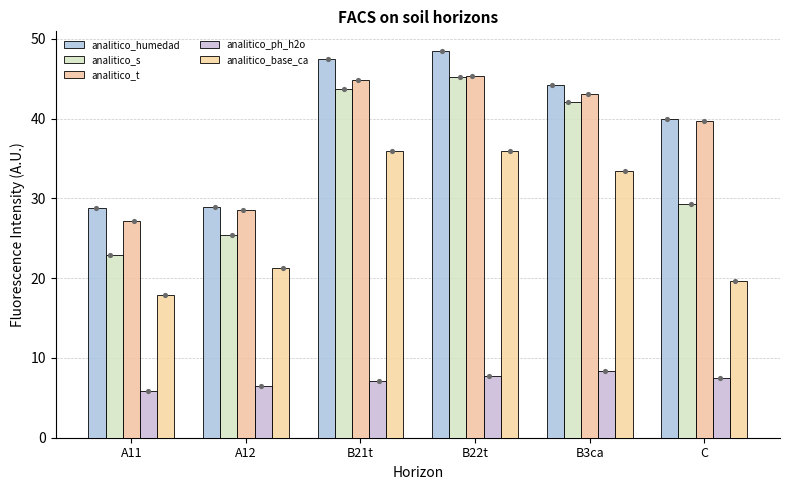

Which series reaches the minimum Y coordinate?

analitico_ph_h2o